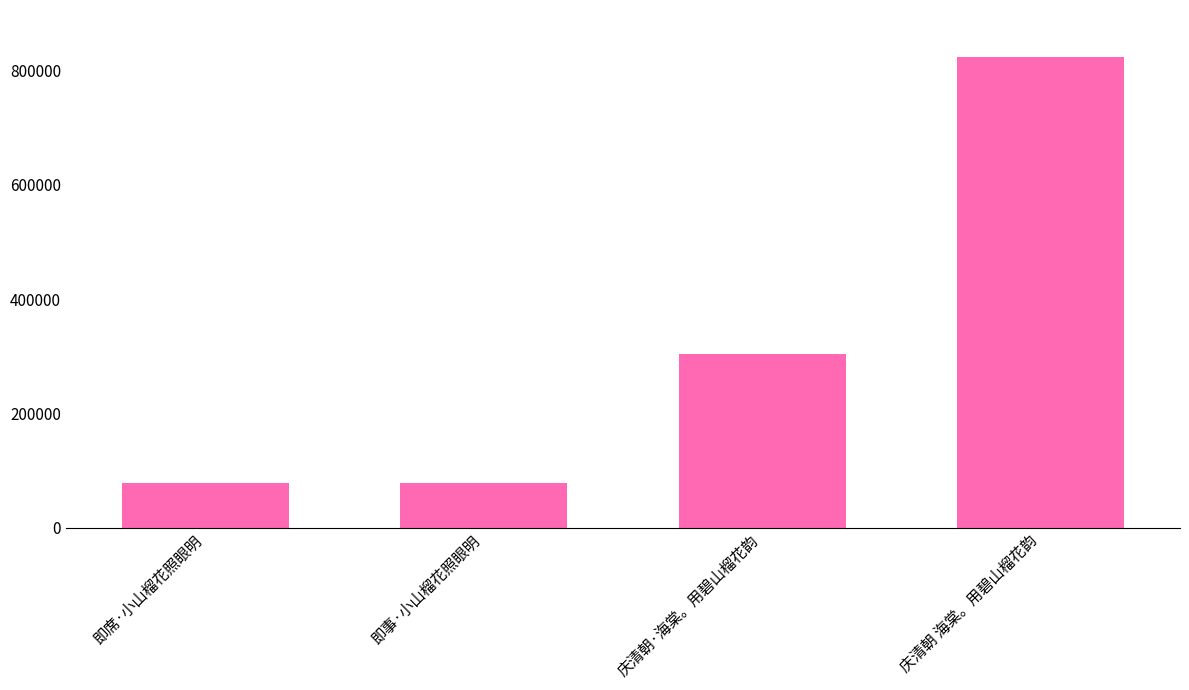

True or false: the data shows 303758 at 庆清朝·海棠。用碧山榴花韵.

True